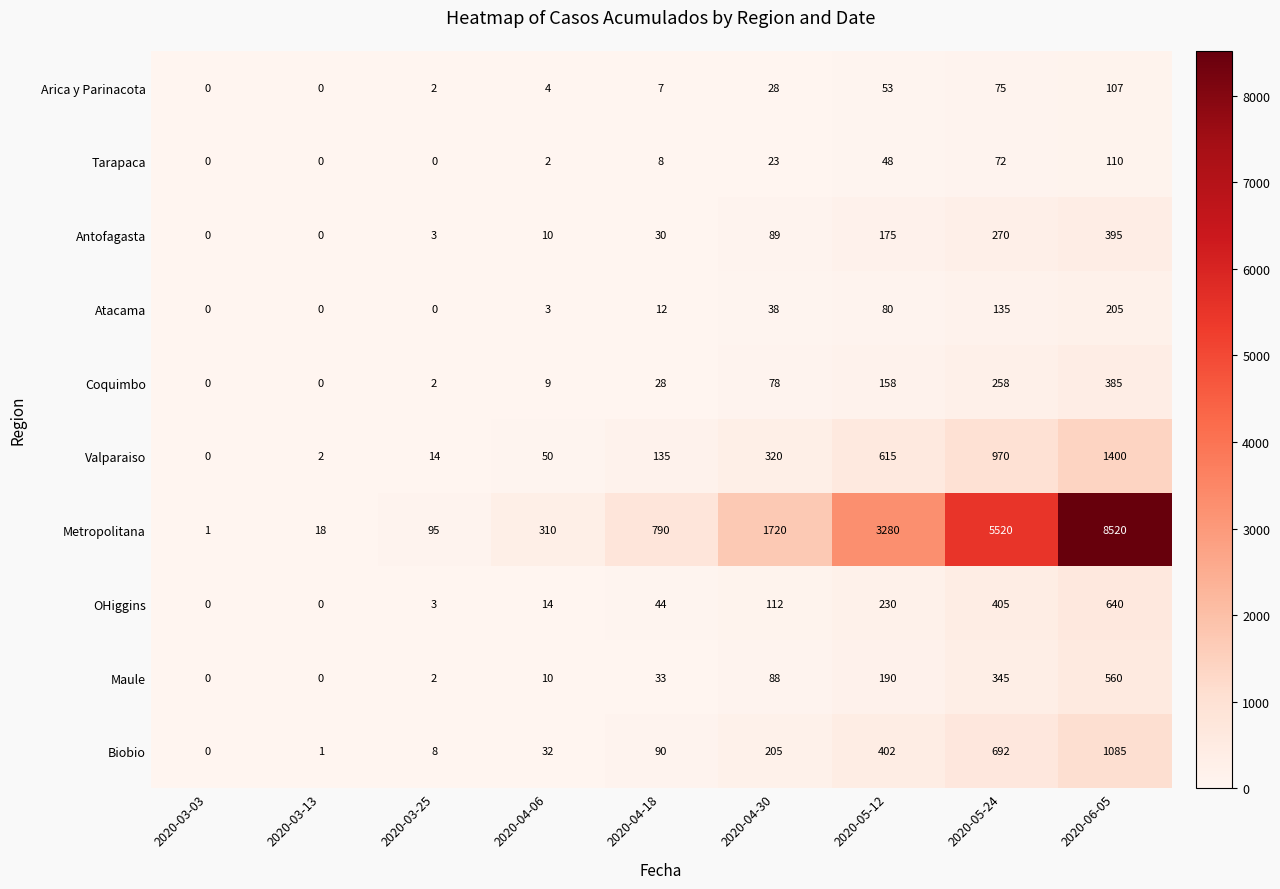

How many values in the OHiggins series are below 44?

4